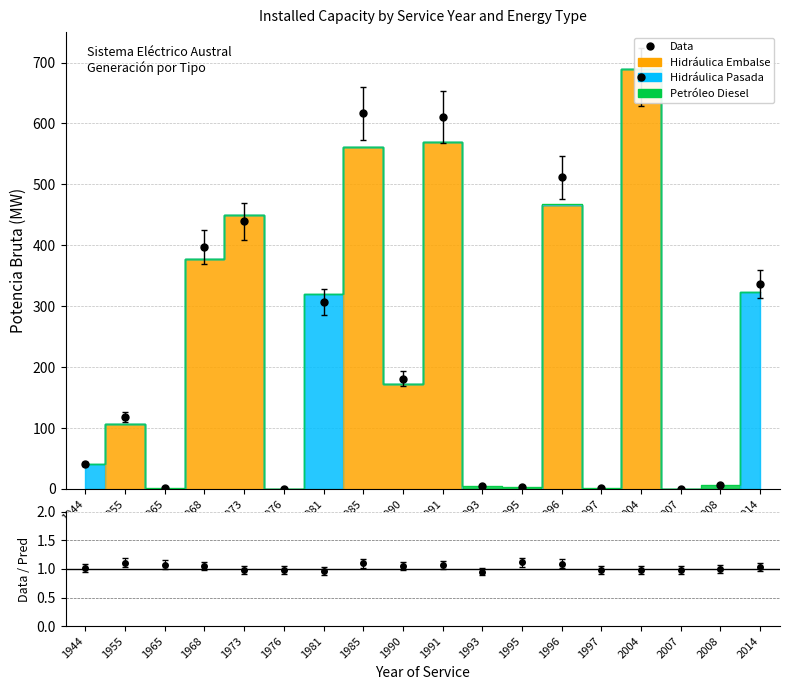

List the series in order of their peak value, highest first.

Hidraulica Embalse, Hidraulica Pasada, Petroleo Diesel